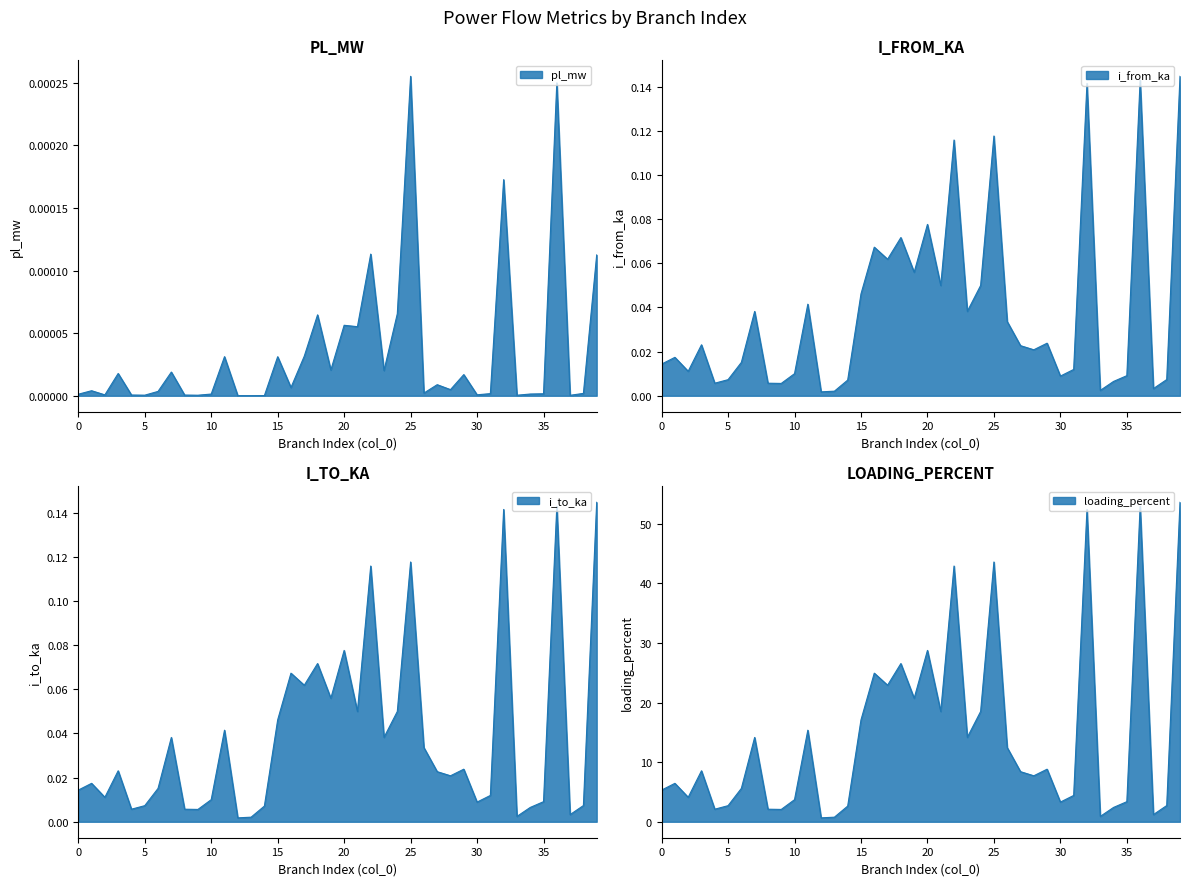

How many series are shown in this chart?

4